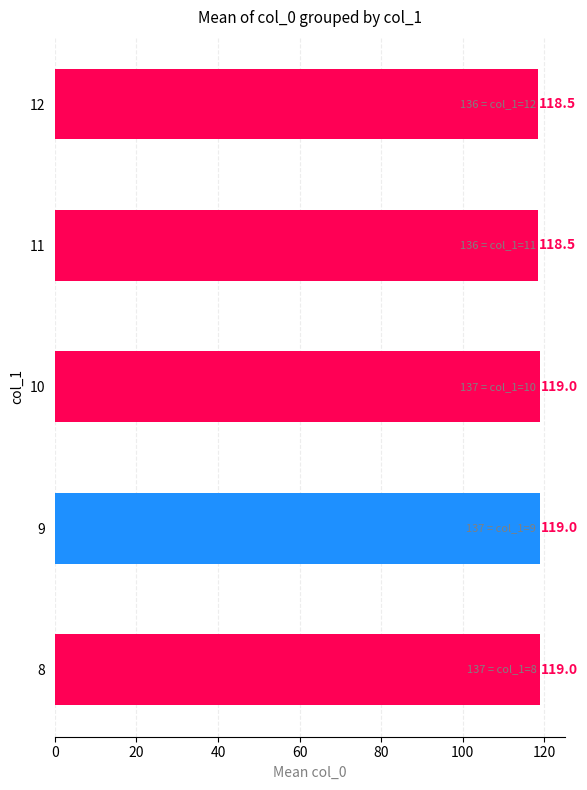

Reading bottom to top, extract all data points from this chart.

119.0	119.0	119.0	118.5	118.5